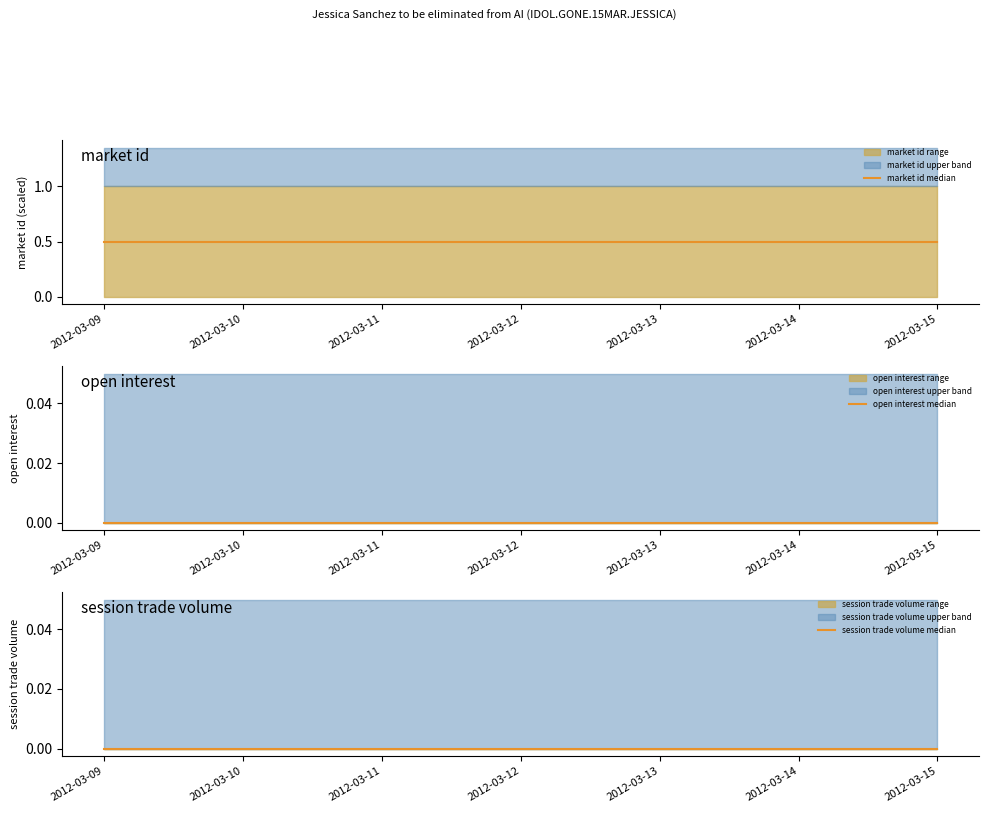

Which series has the largest total across all categories?

market id median